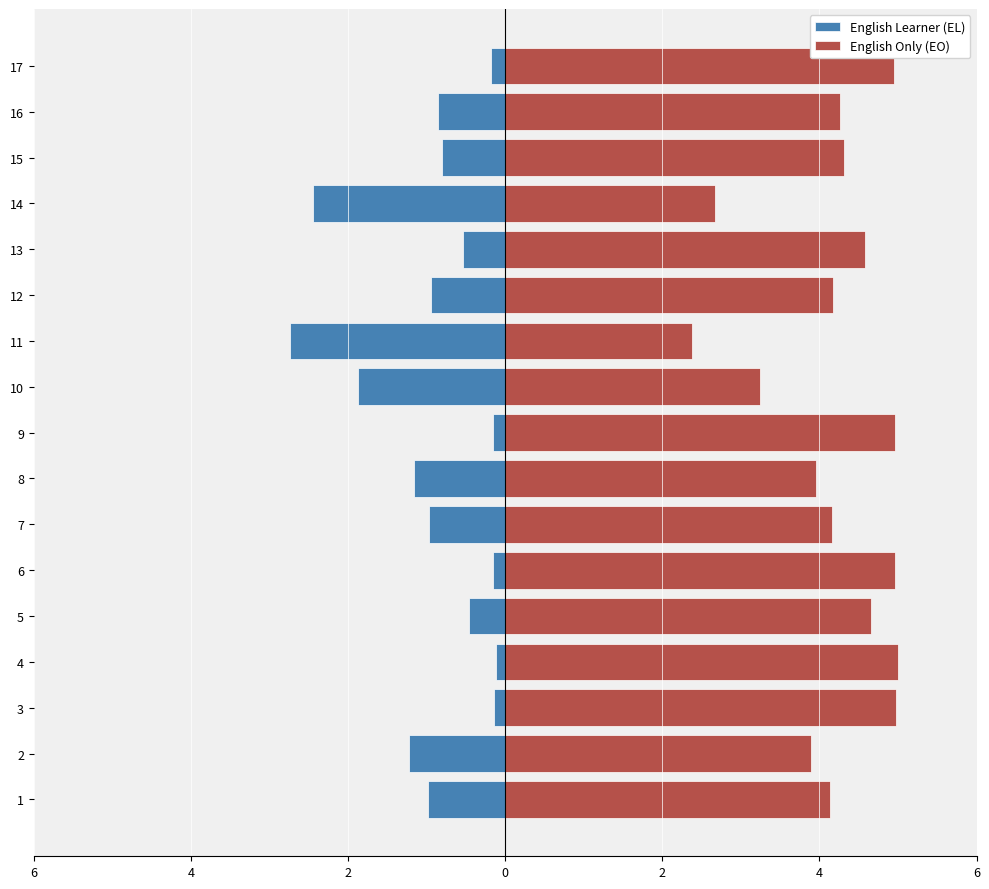

What is the difference between the highest and lowest values at 4?

5.1